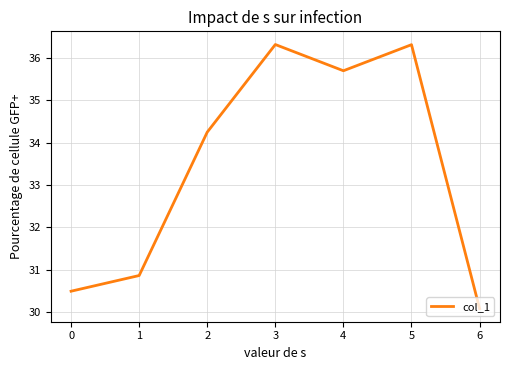

Reading left to right, extract all data points from this chart.

30.5	30.9	34.2	36.3	35.7	36.3	30.1